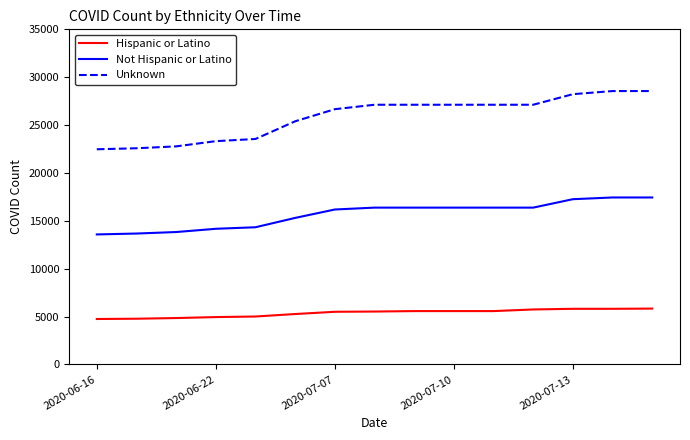

What is the minimum value for Not Hispanic or Latino?

13575